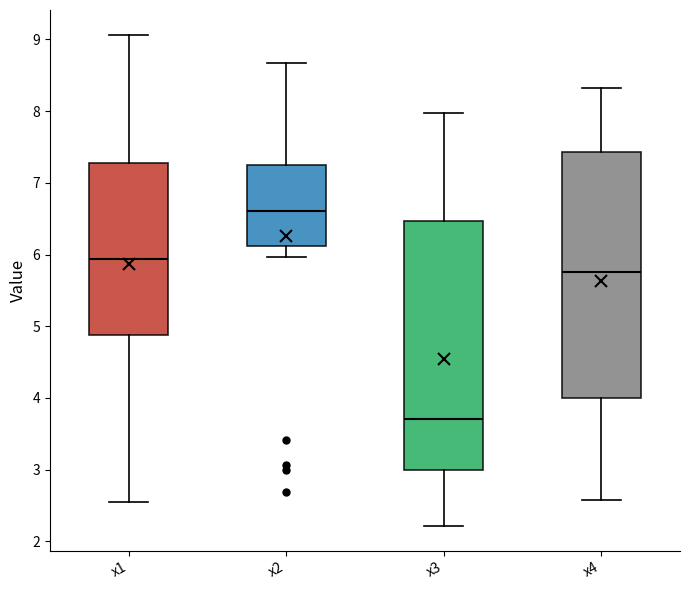

Reading left to right, transcribe this box plot: for each box, give where its median line is, the range the box spans, and where its two whiskers end, as read against the y-axis. The values are not printed on the chart, so give them approximately, as read against the axis.

x1: median 5.9, box 4.9 to 7.3, whiskers 2.5 to 9.1
x2: median 6.6, box 6.1 to 7.3, whiskers 6.0 to 8.7
x3: median 3.7, box 3.0 to 6.5, whiskers 2.2 to 8.0
x4: median 5.8, box 4.0 to 7.4, whiskers 2.6 to 8.3